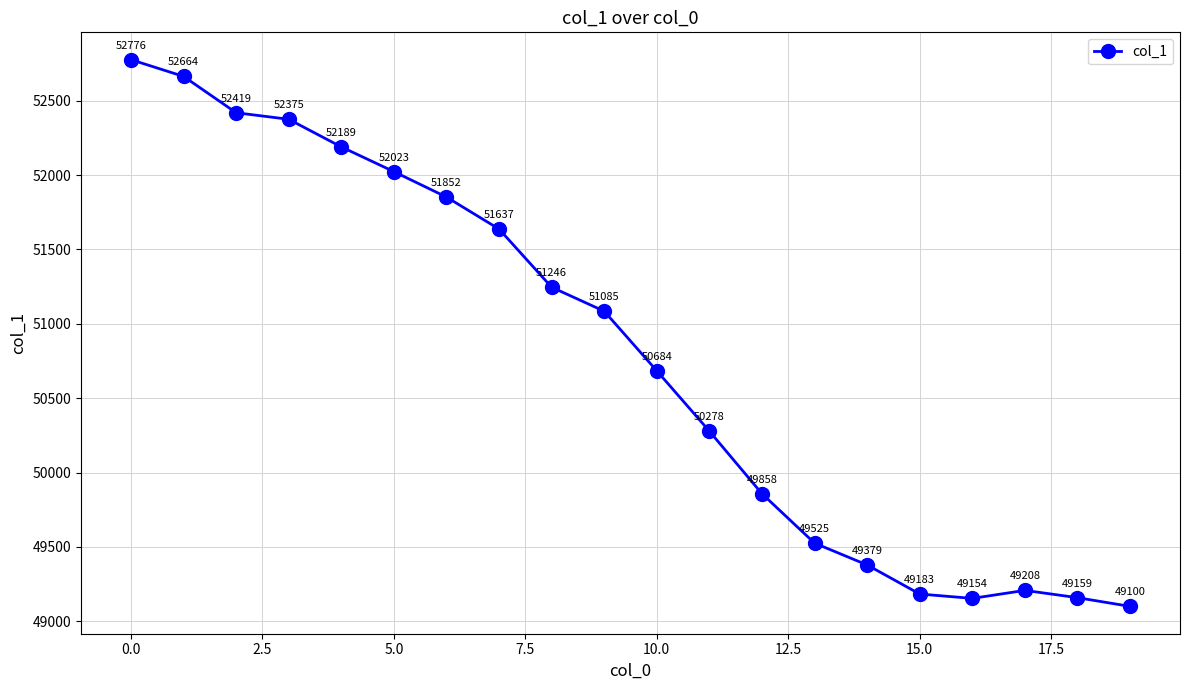

How many interior local peaks (higher than both neighbors) does the data have?

1